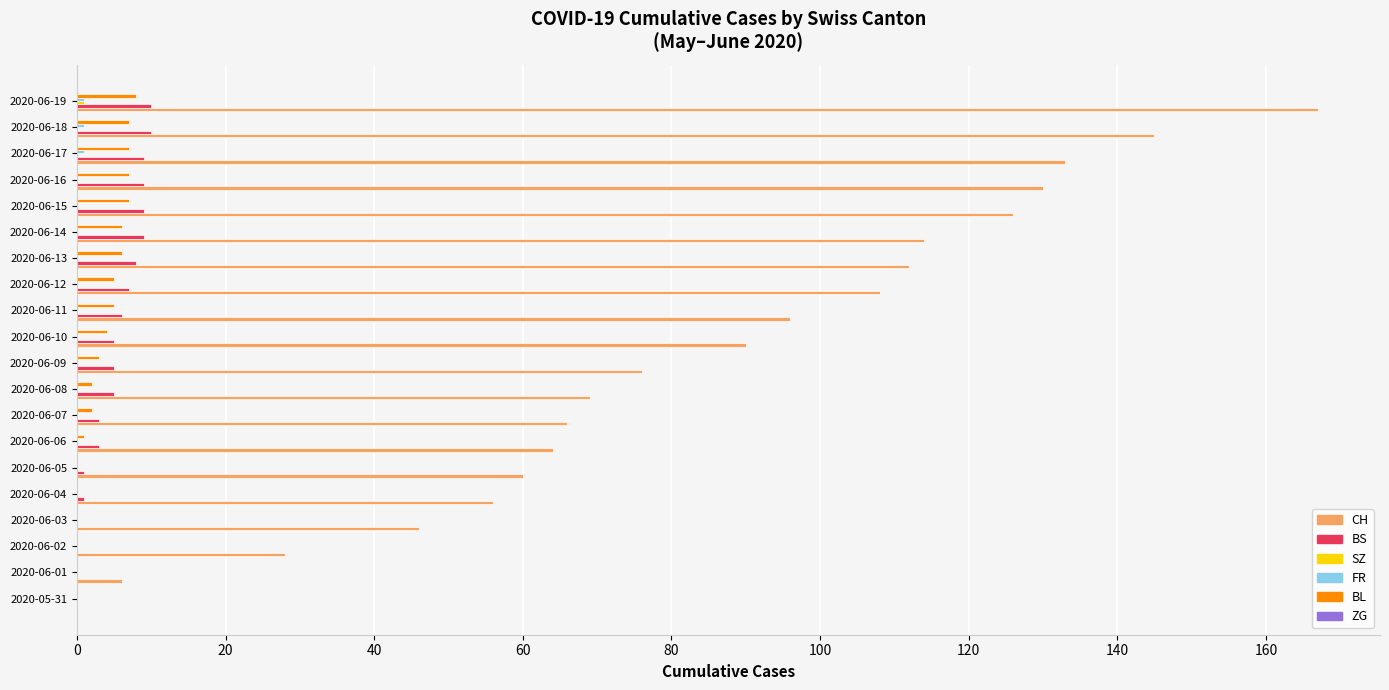

Between 2020-06-07 and 2020-06-14, which series saw the biggest shift?

CH